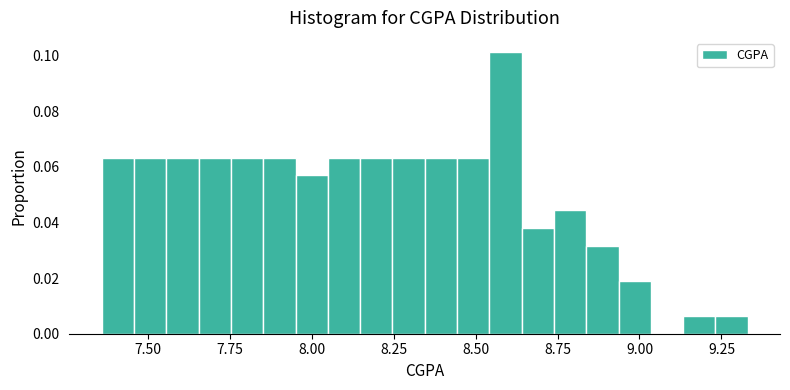

Around what value on the x-axis is the tallest bar? Give the approximate position of its centre, as read against the axis.

8.60